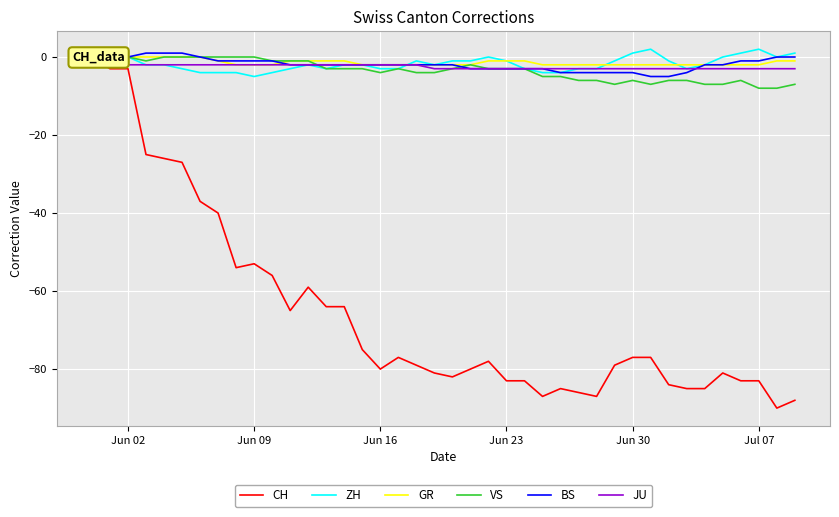

What are all the series names shown in the legend?

CH, ZH, GR, VS, BS, JU